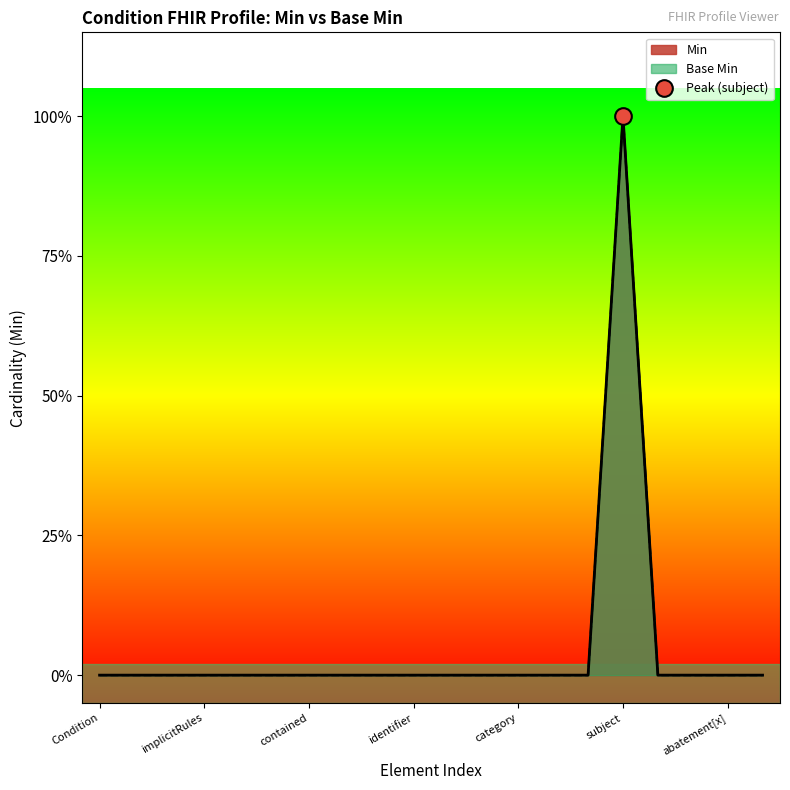

The value of Base Min at contained is 1. True or false?

False